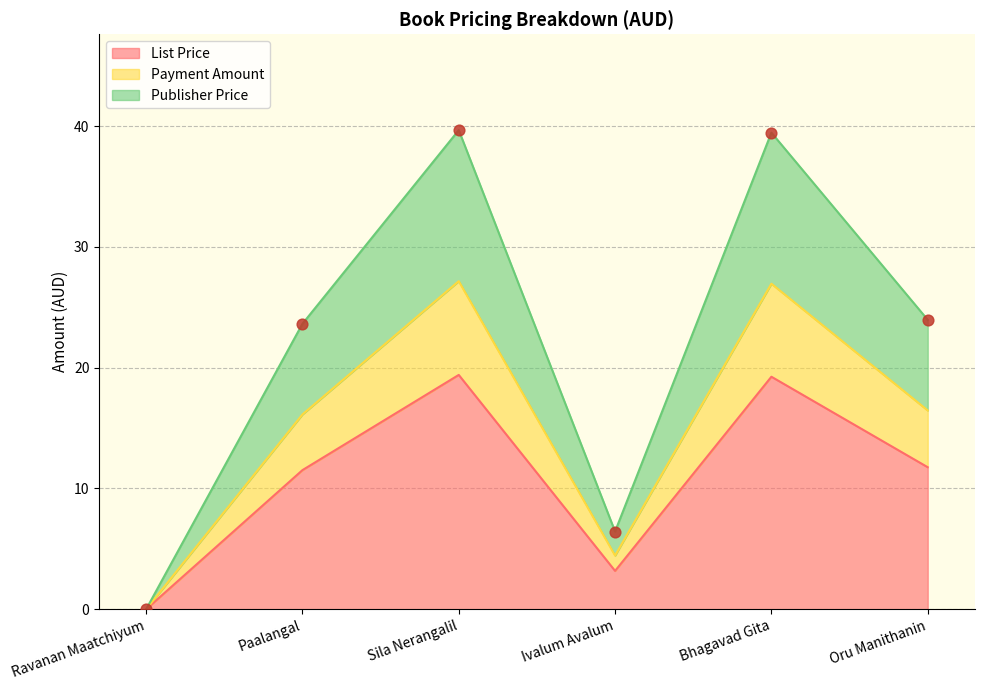

Is the value of Publisher Price at Bhagavad Gita greater than the value of Payment Amount at Sila Nerangalil?

Yes